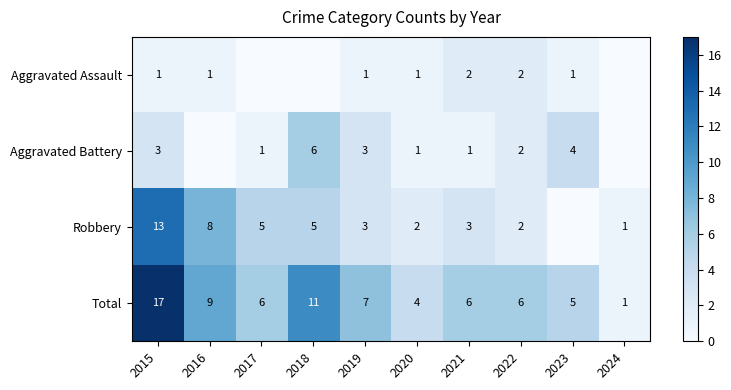

The Aggravated Assault series shows 1 at 2021. True or false?

False